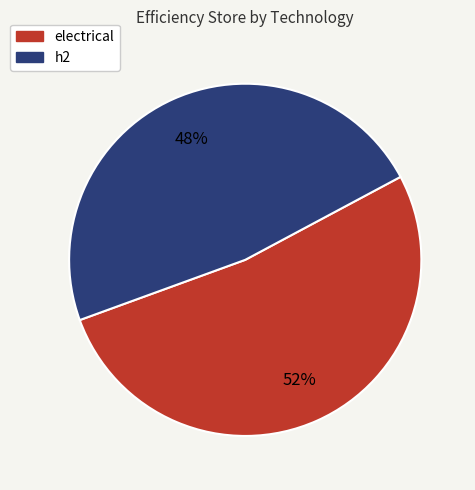

Is the sum of h2 and electrical greater than half?

Yes